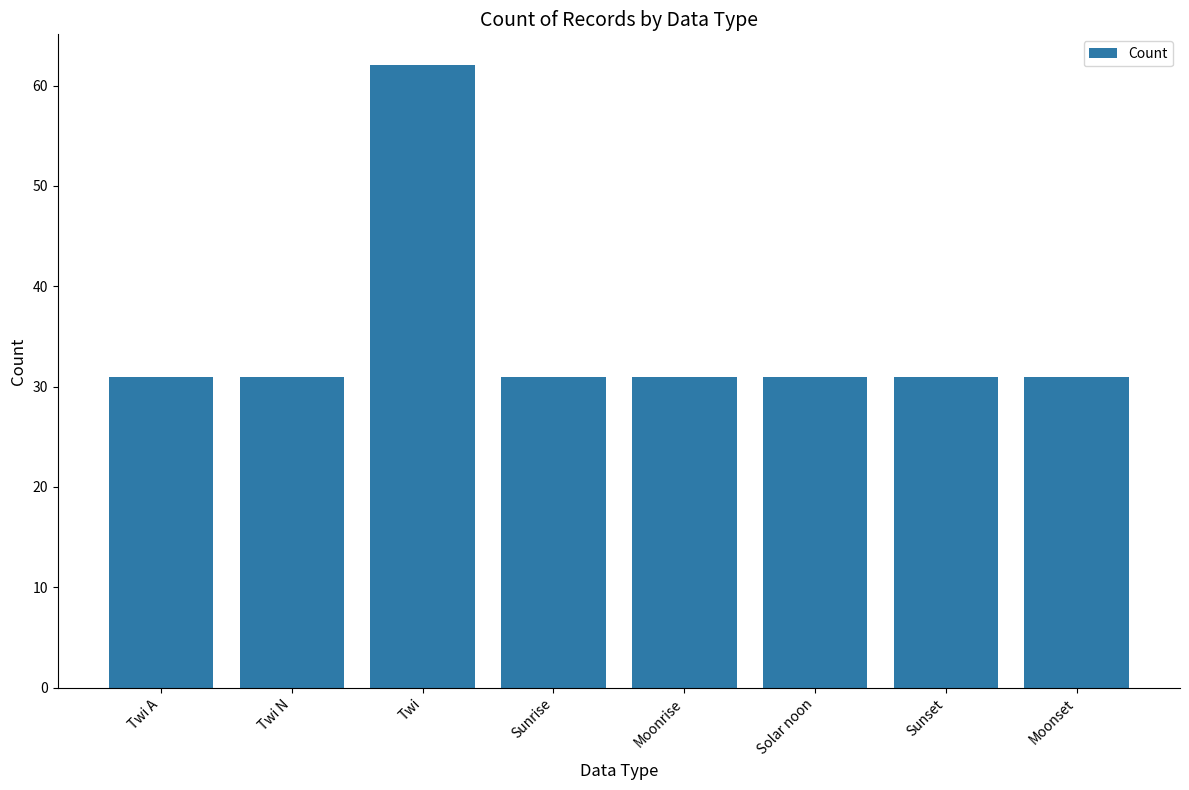

What value does the data have at Moonrise, to the nearest 5?

30